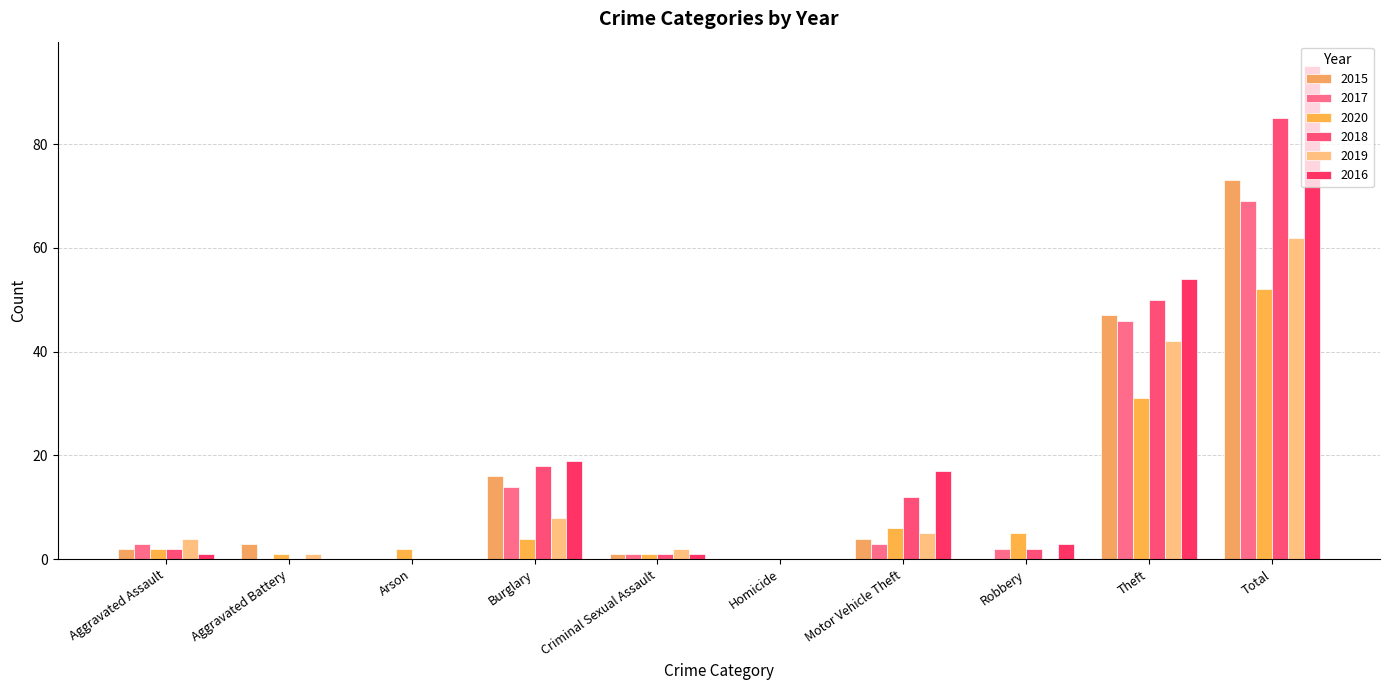

Is it true that 2019 equals 1 at Aggravated Assault?

False